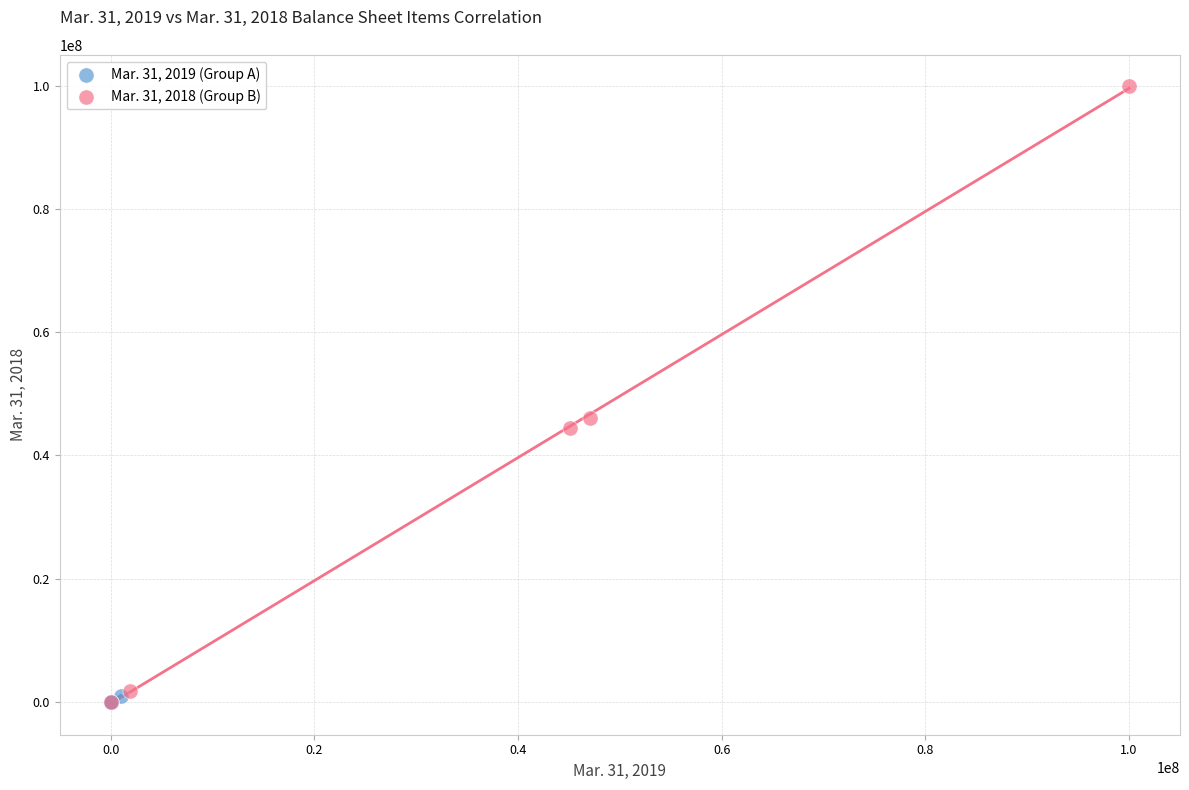

Which series contains the highest Y value?

Mar. 31, 2018 (Group B)